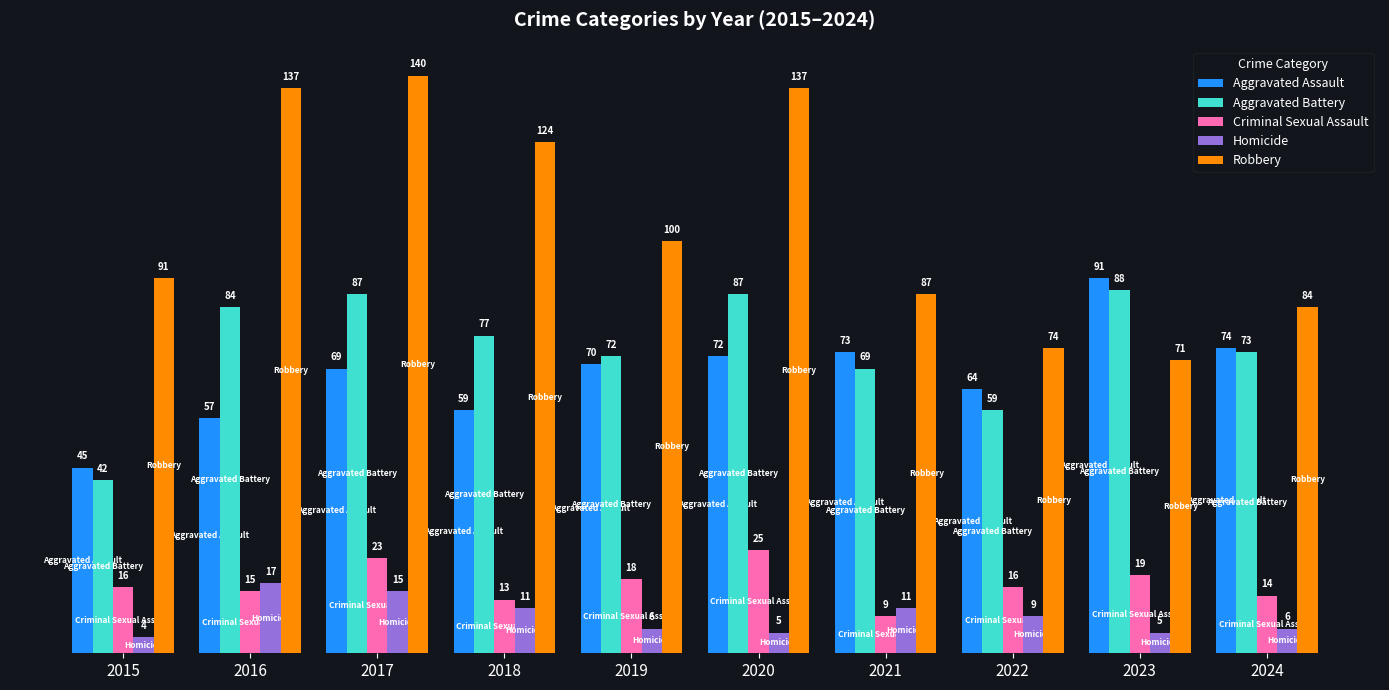

Which category has the lowest value in the Aggravated Battery series?

2015